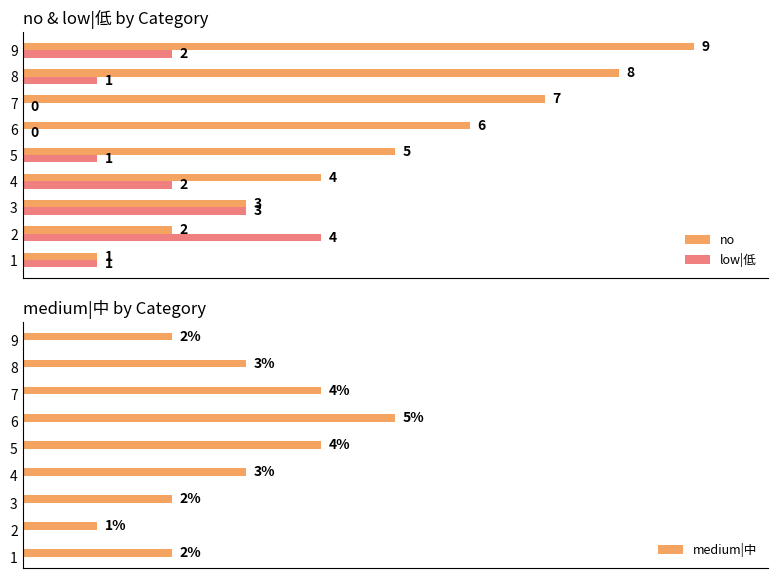

Which series has the largest range (max minus min)?

no